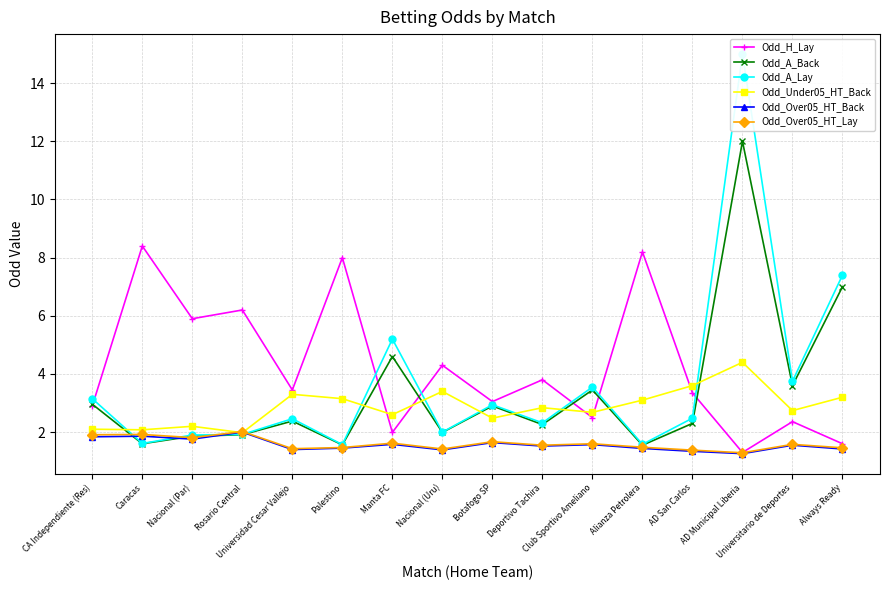

What is the minimum value for Odd_Over05_HT_Back?

1.3